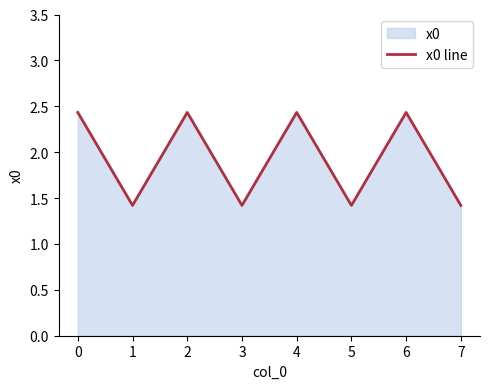

The chart shows a value of 0.6 at 0. True or false?

False